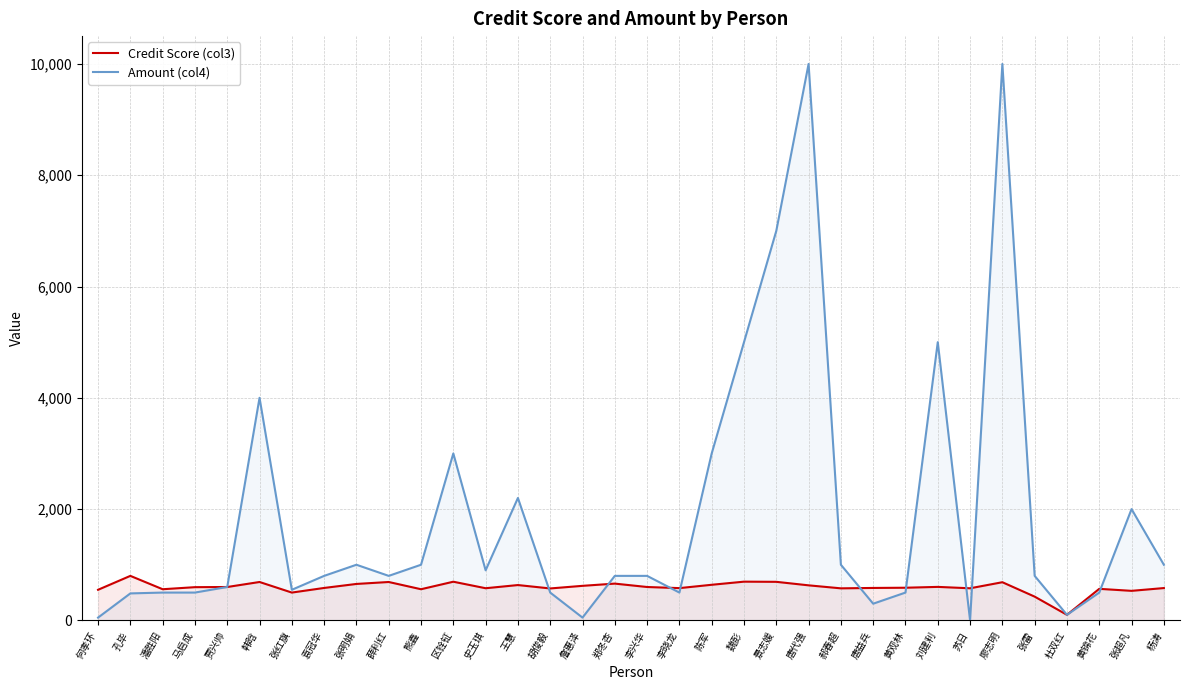

Where is Credit Score (col3) nearest to the value 450?

张雷